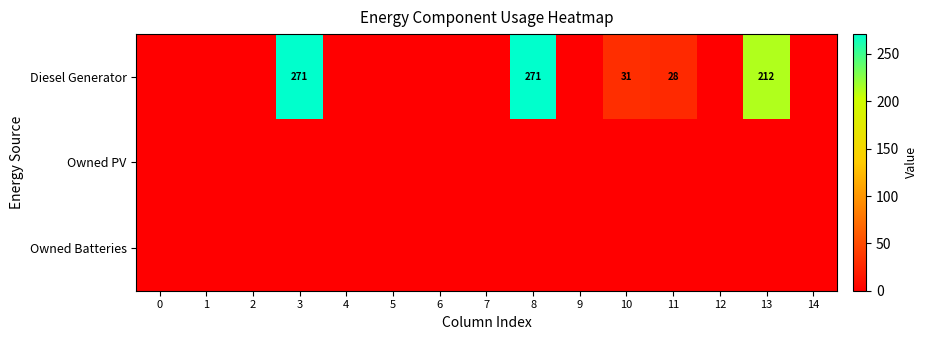

The value of Diesel Generator at 10 is 31. True or false?

True